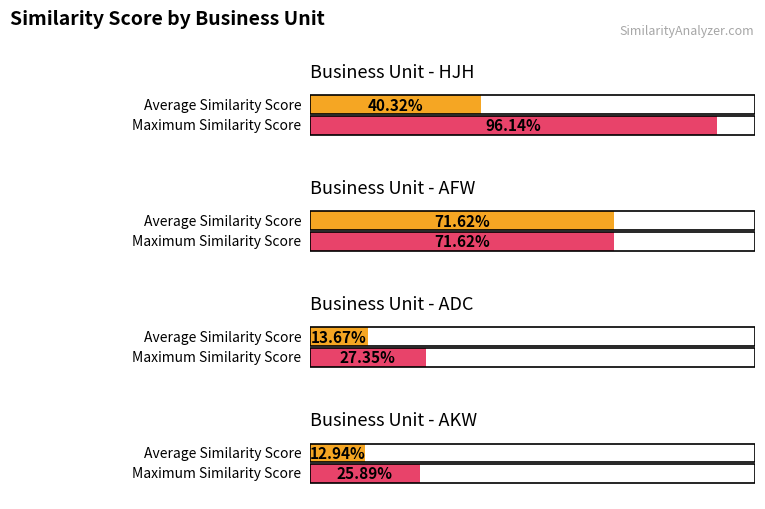

Which series has the largest range (max minus min)?

Maximum Similarity Score